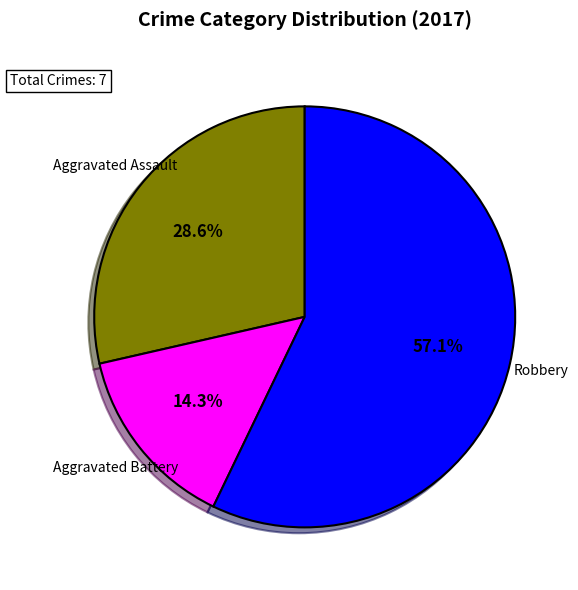

Does any single category account for the majority?

Yes